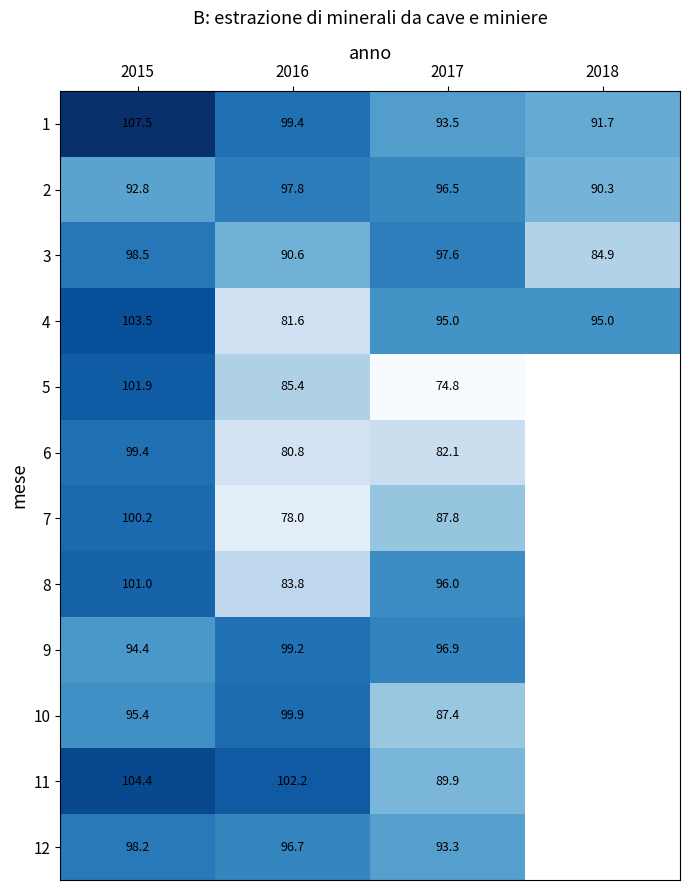

What is the difference between the 1 values at 2016 and 2017?

5.9